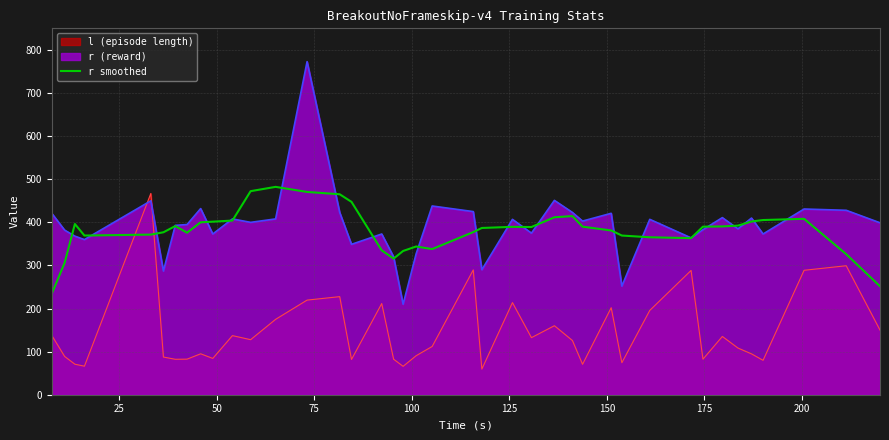

How many categories are shown in the chart?

40